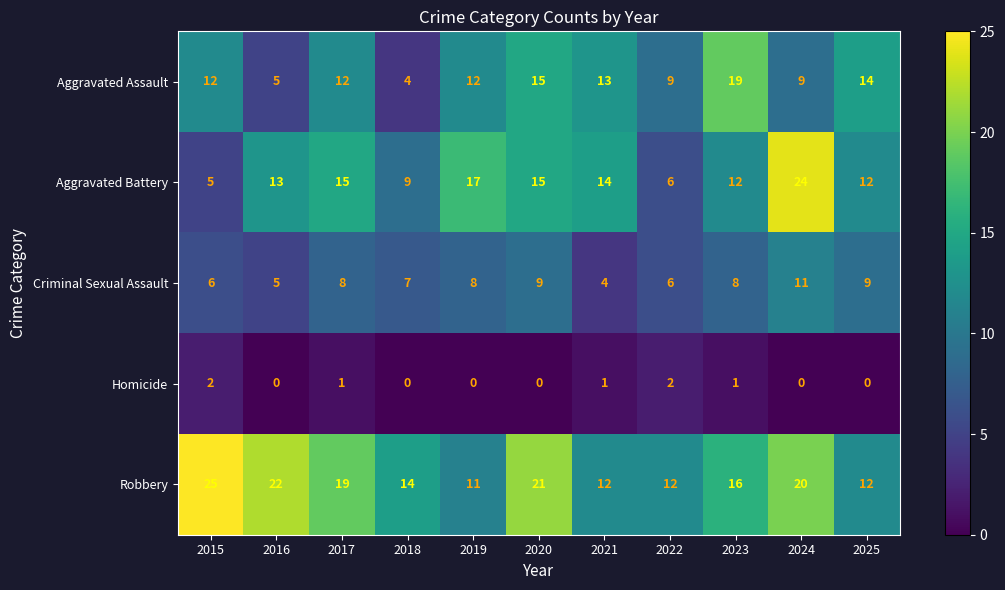

What is the difference between the highest and lowest values at 2015?

23